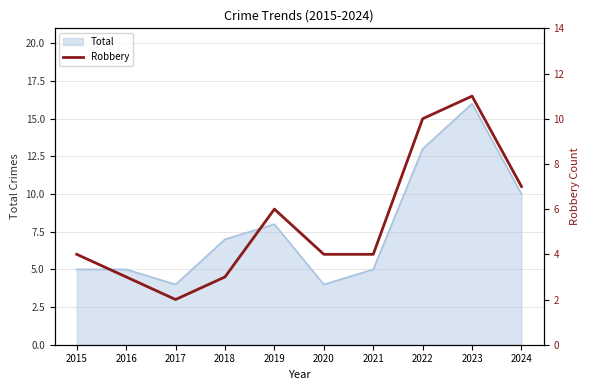

What is the highest value of the Total series?

16